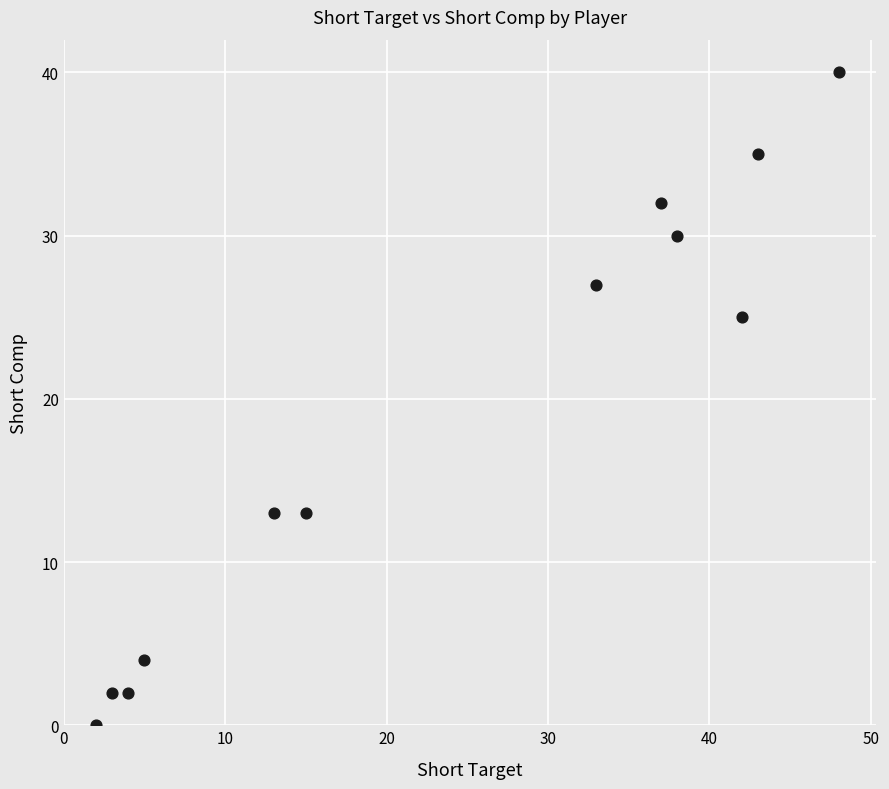

What Y value in the scatter plot is closest to 20?

25